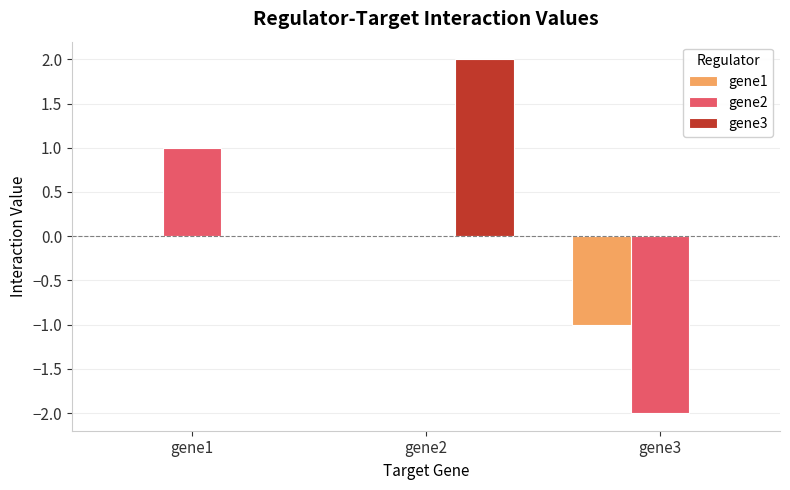

What is the average value of the gene1 series?

-0.3